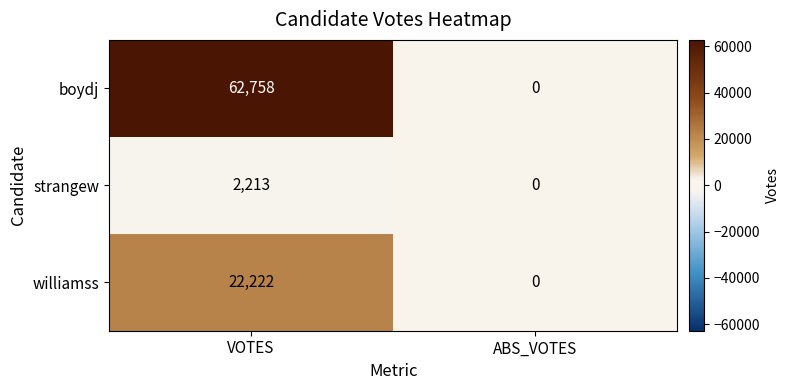

Rank the series by their average value, from highest to lowest.

boydj, williamss, strangew